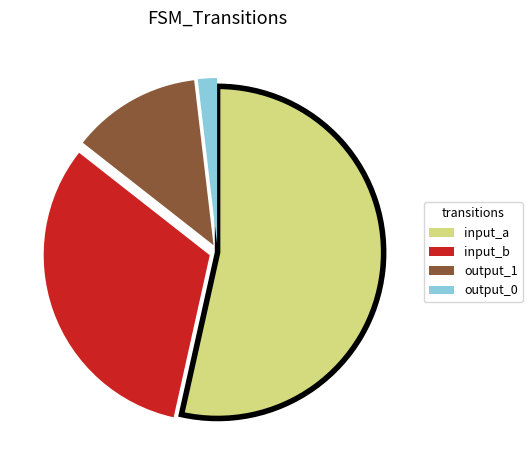

Is there any slice that represents more than half of the pie?

Yes